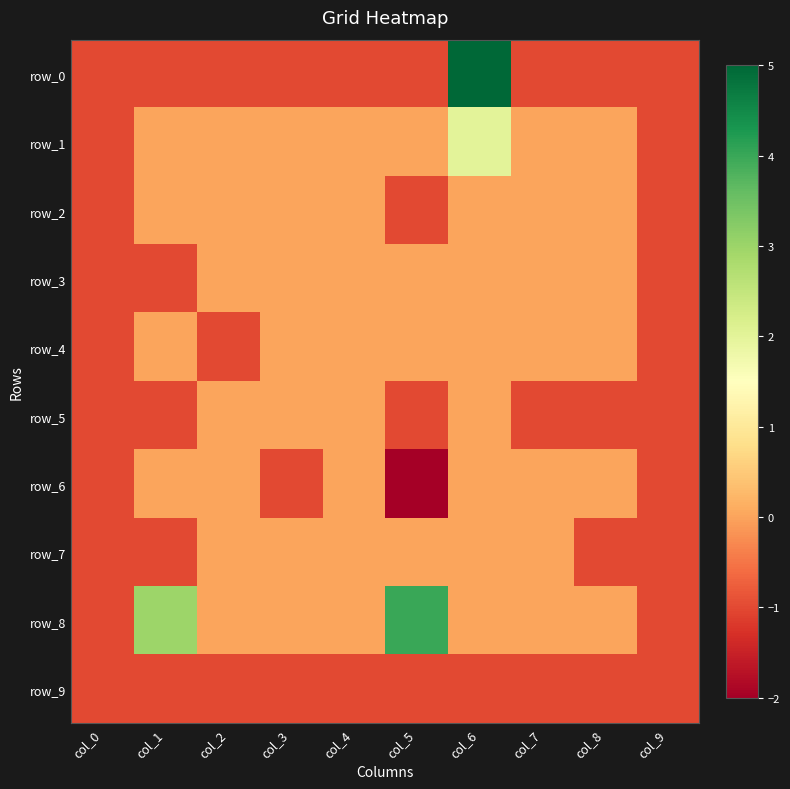

How many values in row_5 are below zero?

6